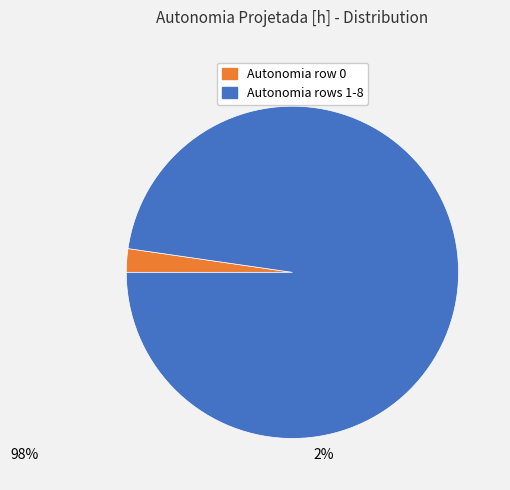

Does any single category account for the majority?

Yes